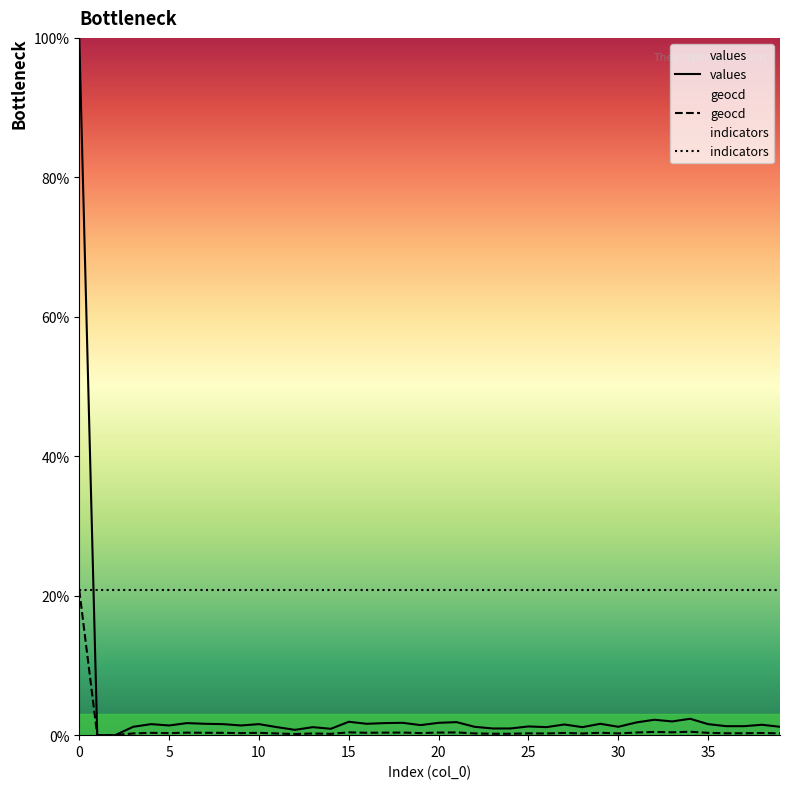

What is the label of the 21st point from the left?

20